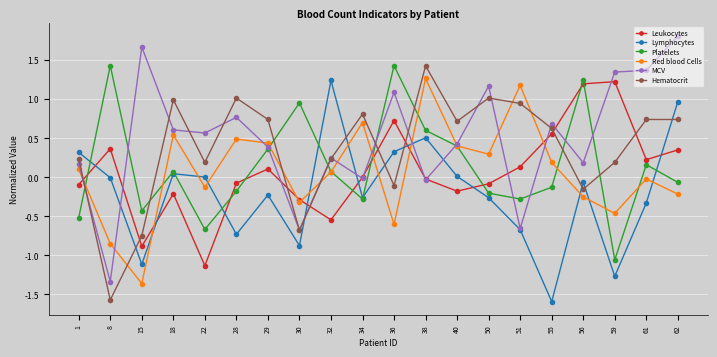

Does the chart display data point markers on the line(s)?

Yes